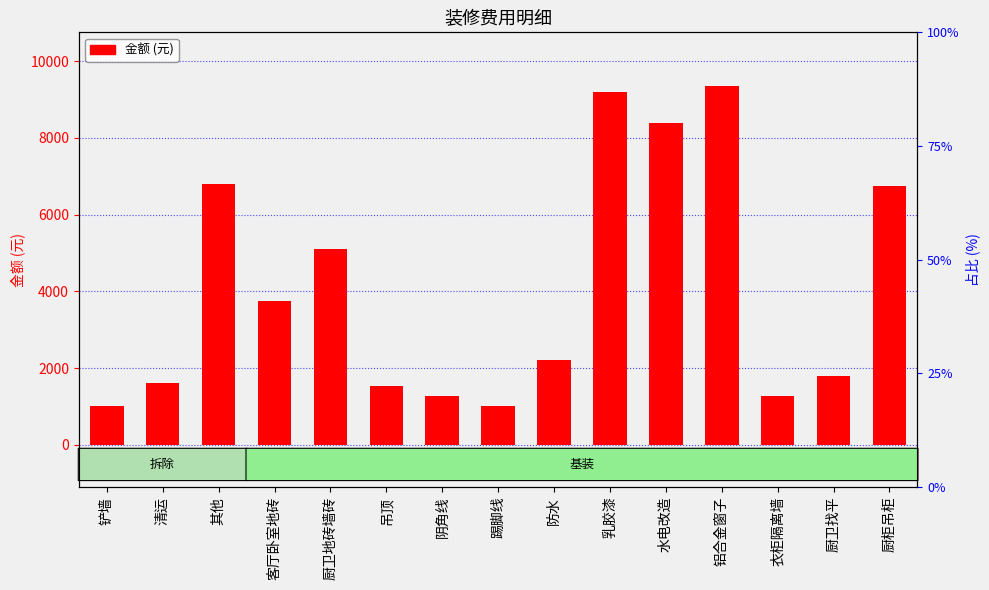

What is the change in value from 铲墙 to 防水?

+1210